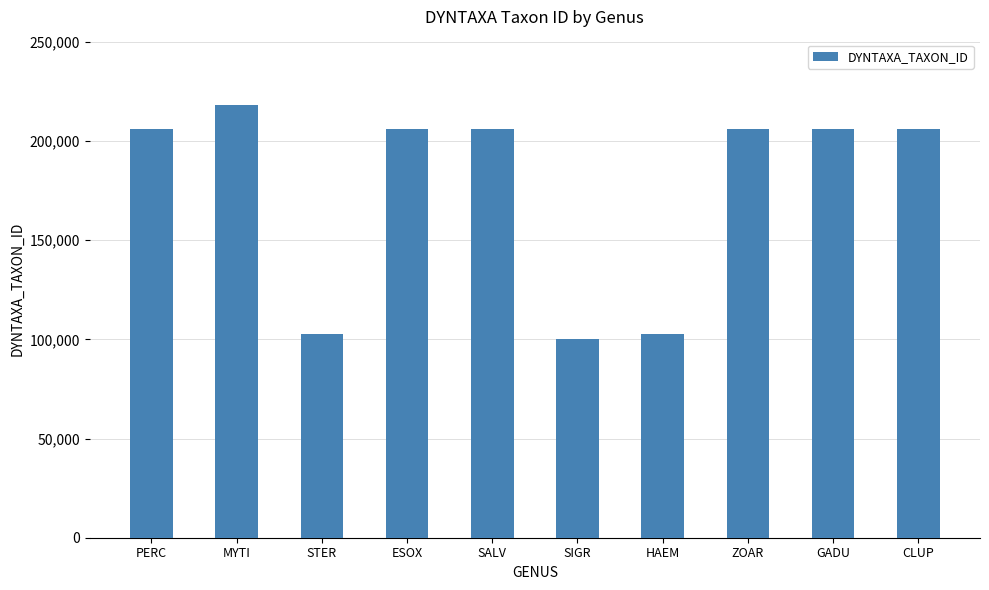

What is the change in value from PERC to CLUP?

-109